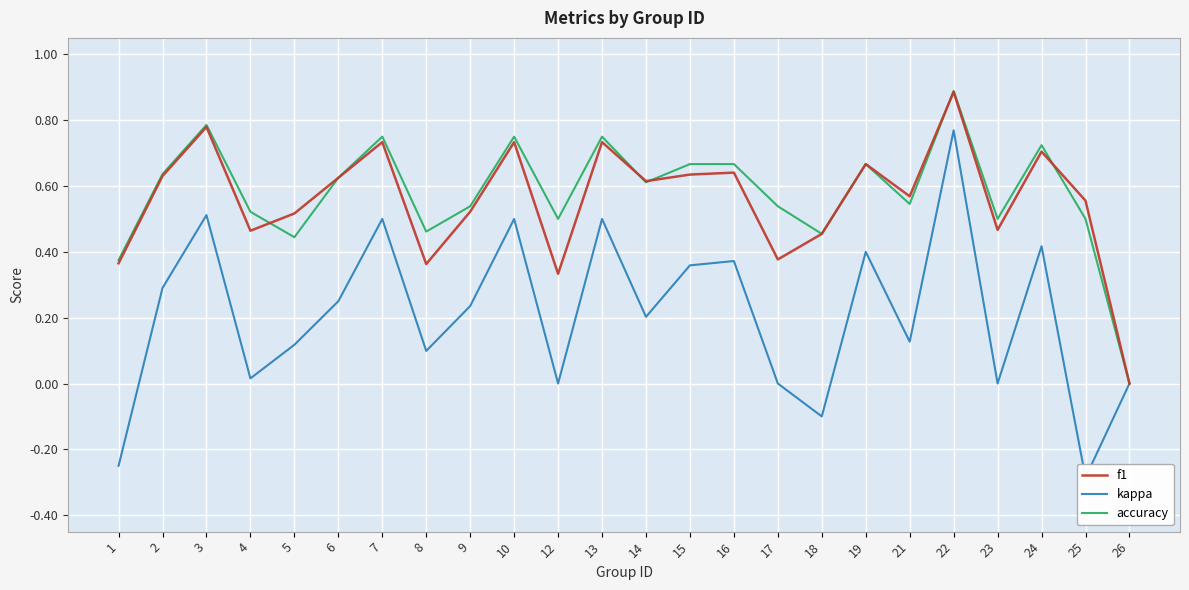

What is the value of the kappa point at the 18th from the left?

0.4